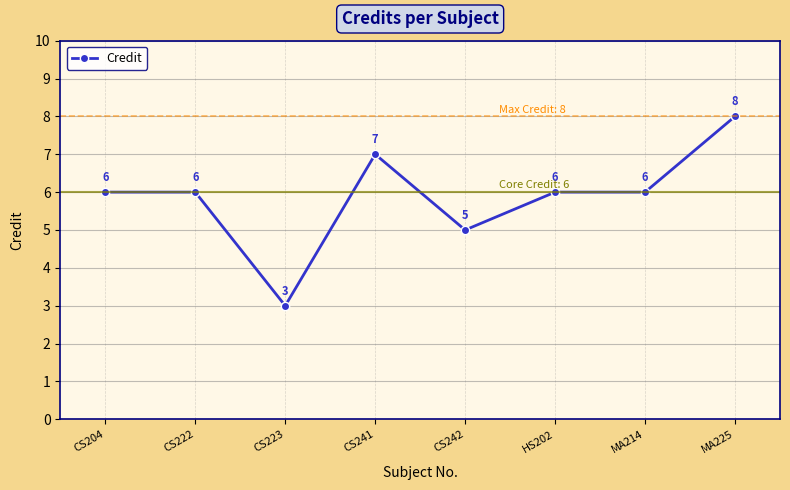

Reading left to right, transcribe all the data shown in this chart.

CS204=6	CS222=6	CS223=3	CS241=7	CS242=5	HS202=6	MA214=6	MA225=8